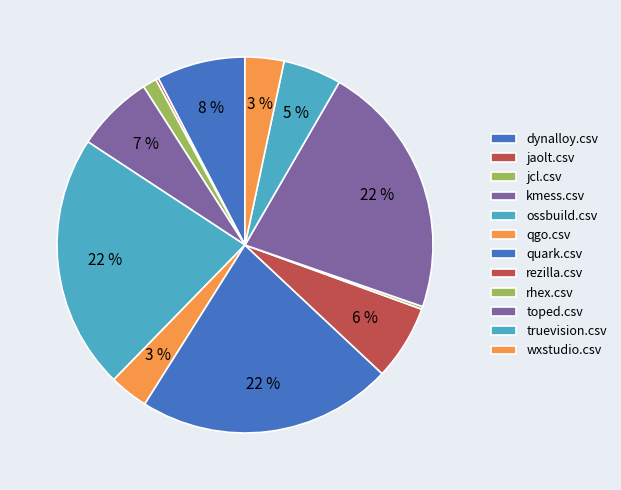

To the nearest percent, what is the combined percentage of qgo.csv and dynalloy.csv?

11%